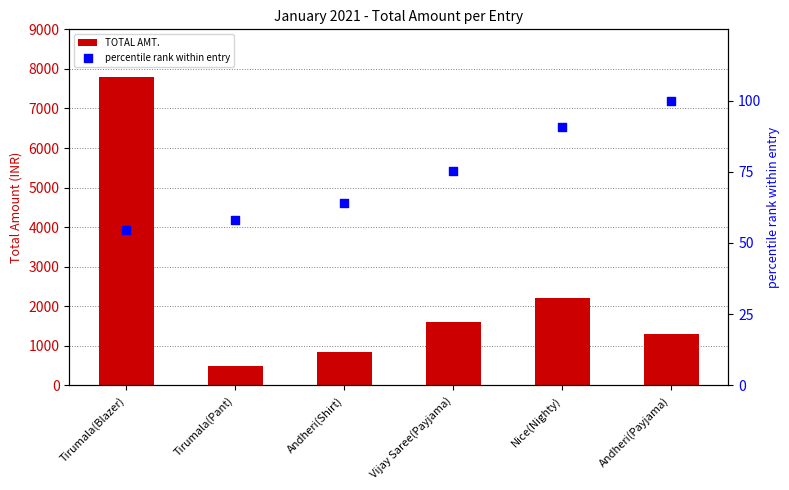

Which series contains the lowest Y value?

percentile rank within entry